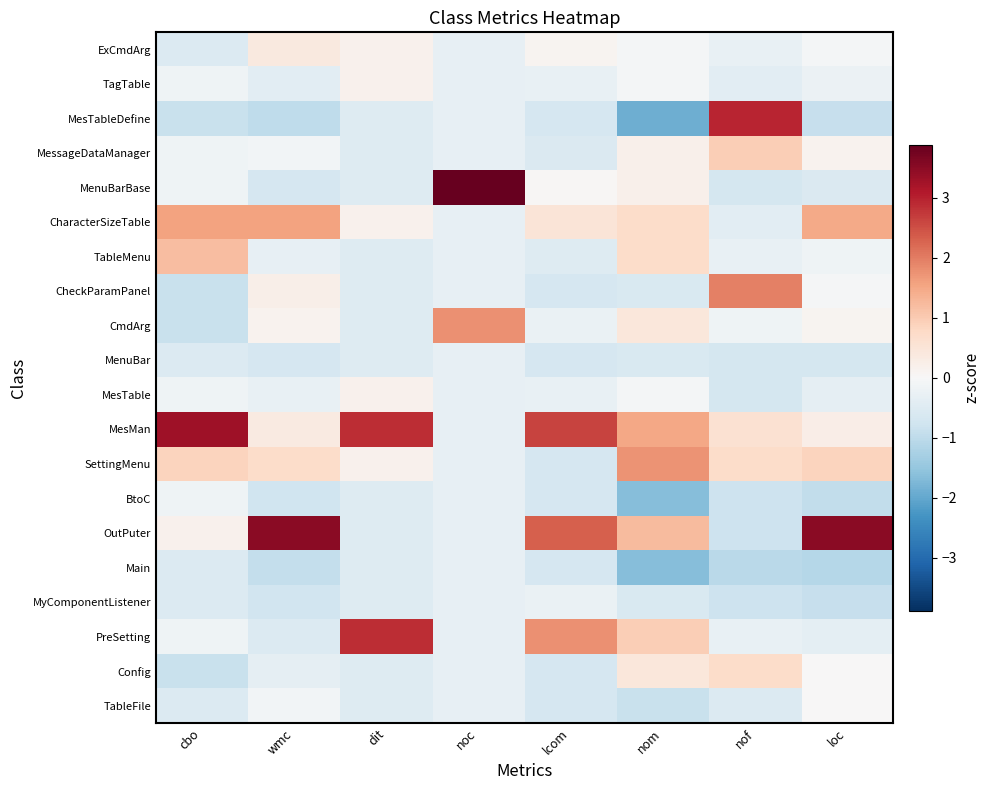

What is the minimum value shown in the chart?

-1.9